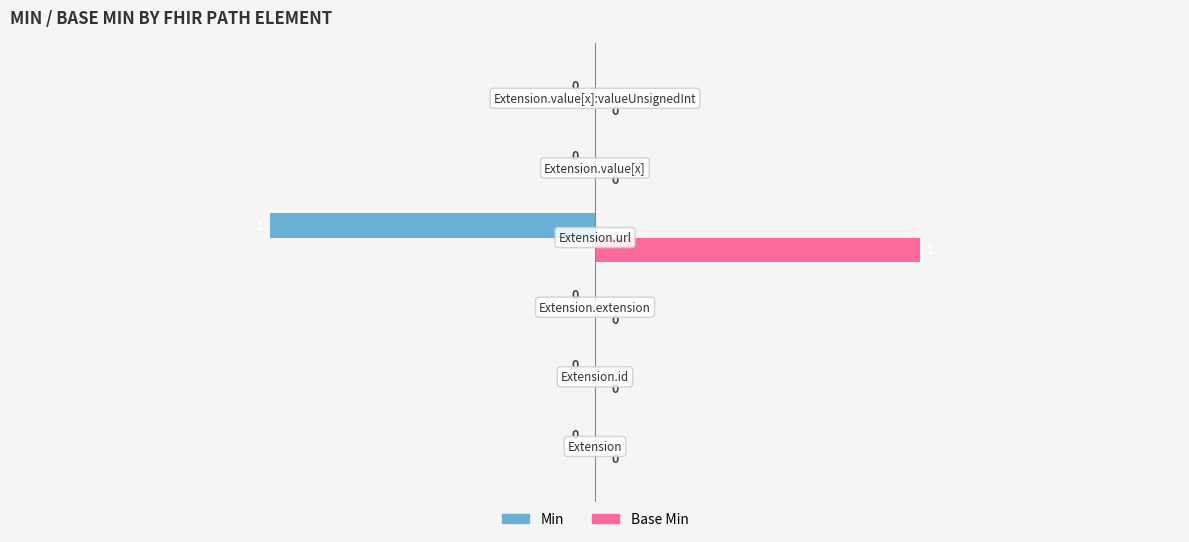

How many Min values are between 0 and 1?

5